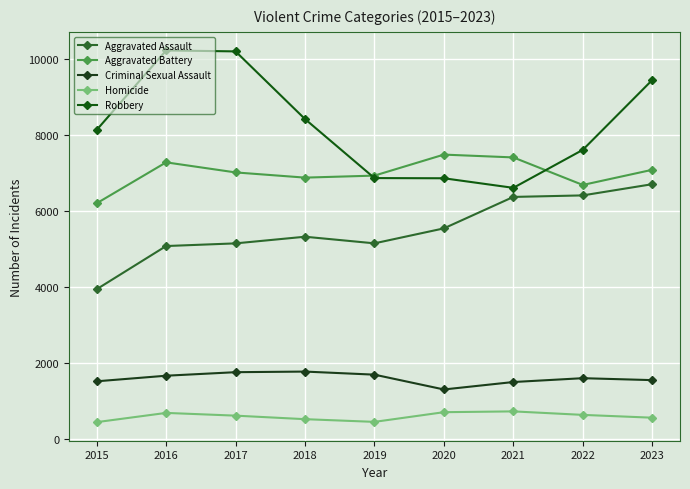

True or false: Aggravated Battery has more than 1 points higher than both neighbors.

True